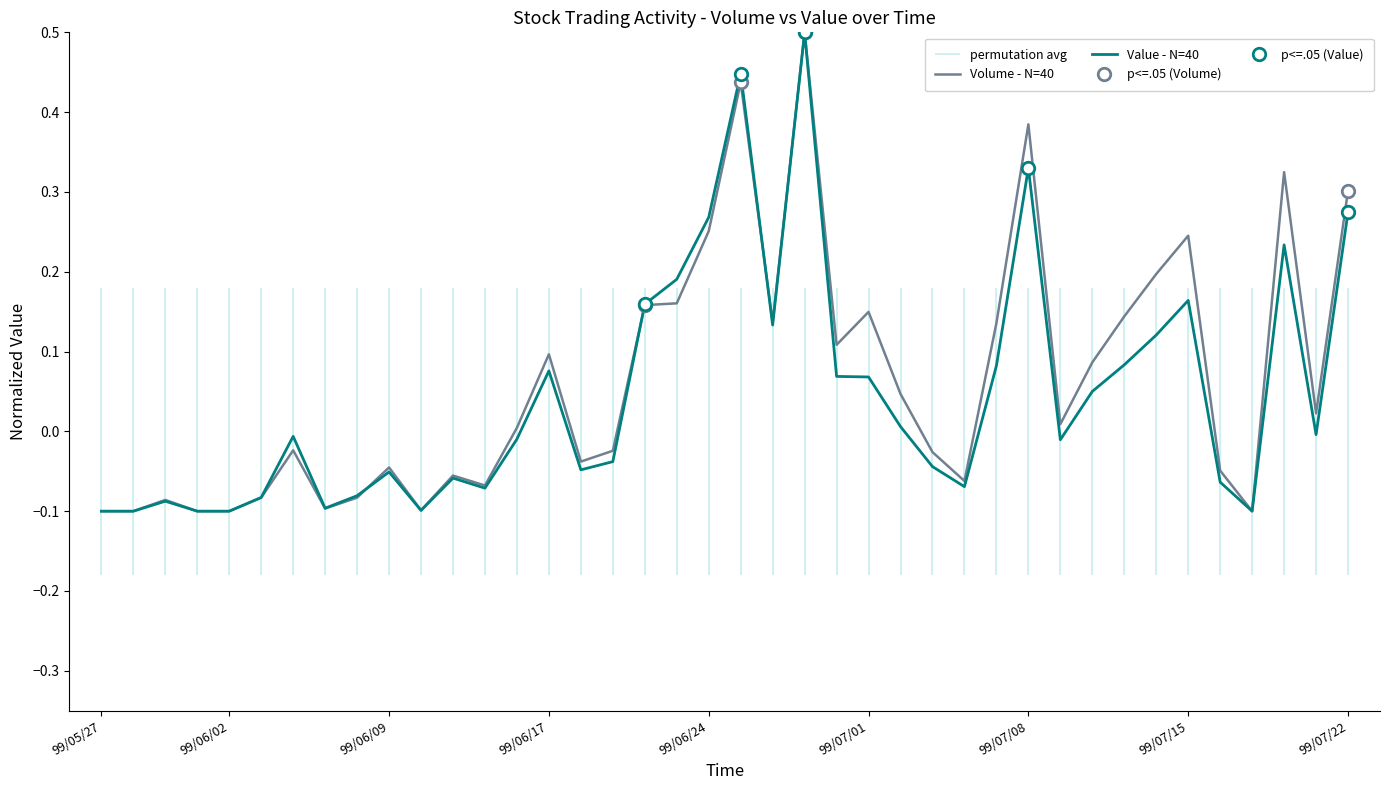

How many lines are shown in the chart?

2